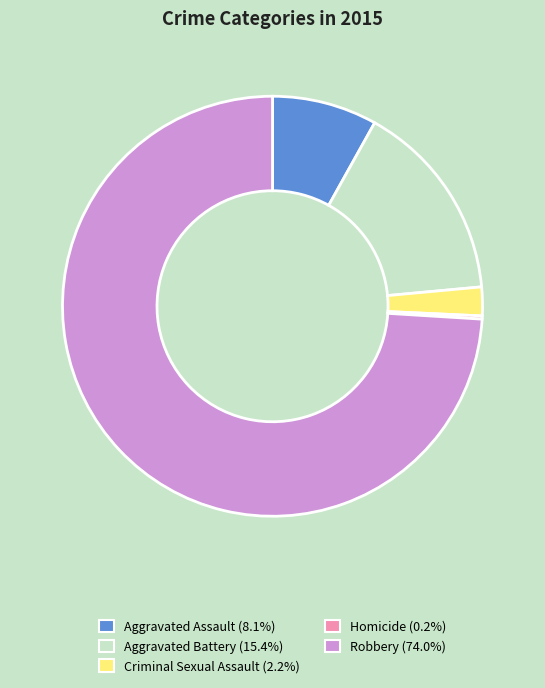

The Aggravated Assault slice represents 8% of the pie. True or false?

True